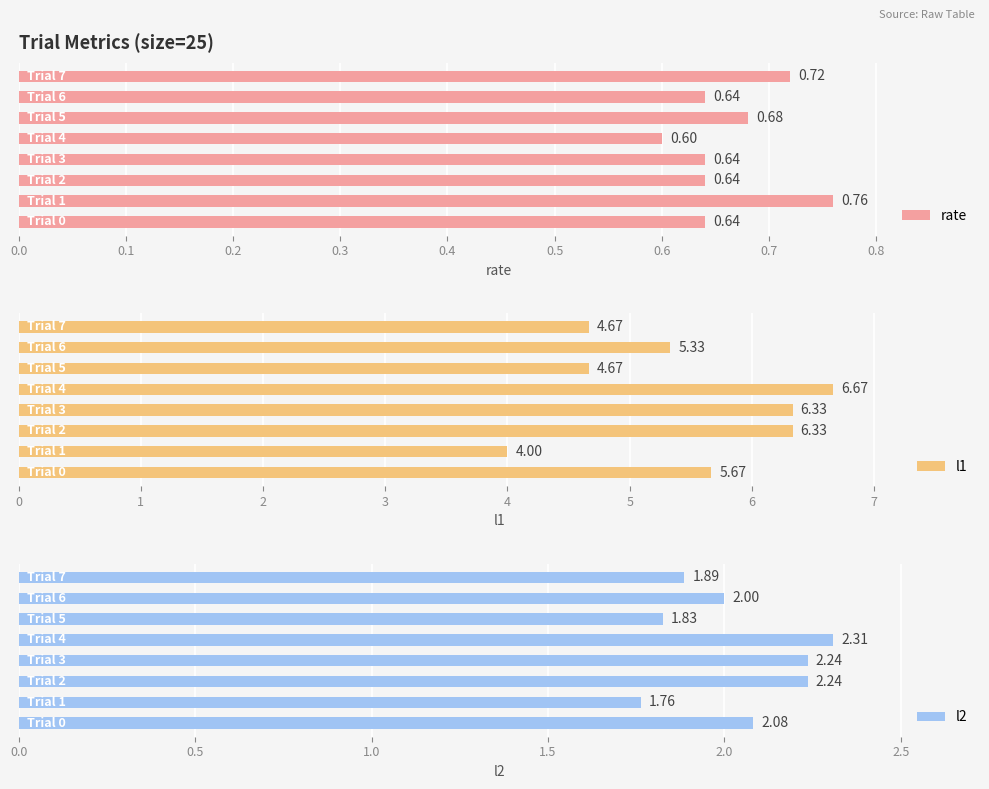

What is the difference between the highest and lowest values at 0.5?

4.0